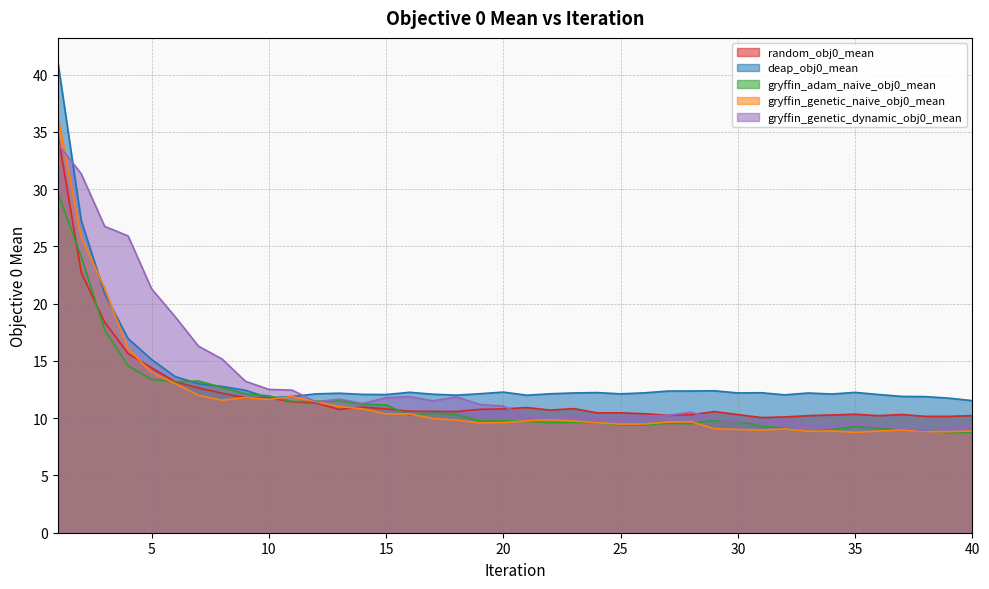

Rank the categories by gryffin_genetic_naive_obj0_mean value from lowest to highest.

35, 39, 38, 33, 36, 40, 34, 31, 37, 30, 32, 29, 25, 26, 19, 24, 20, 27, 28, 23, 21, 18, 22, 17, 16, 15, 14, 13, 12, 8, 10, 9, 11, 7, 6, 5, 4, 3, 2, 1